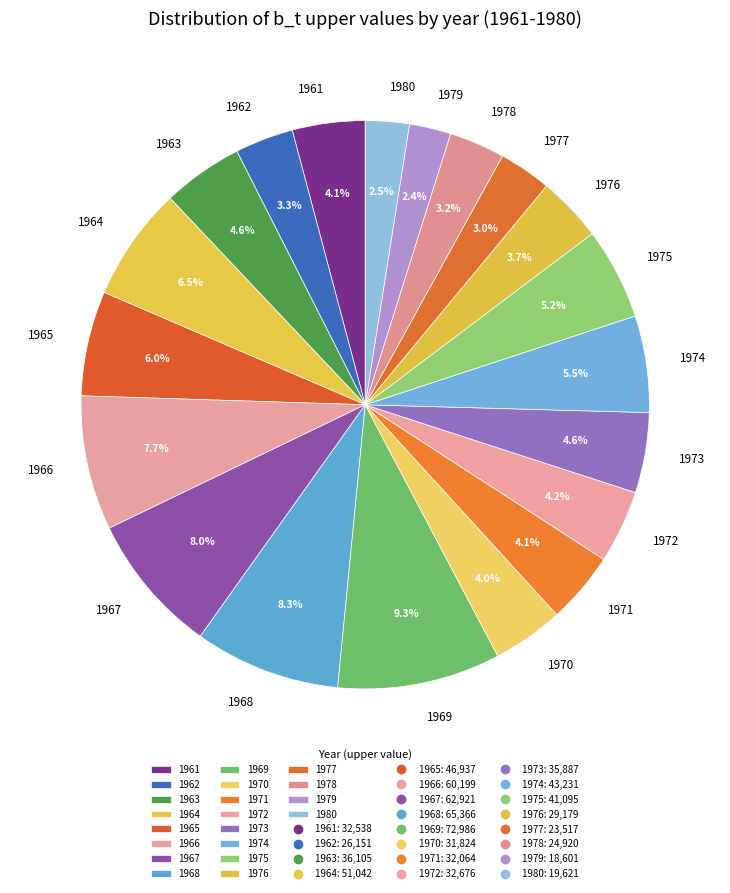

What is the ratio of the value at 1963 to the value at 1968?

0.6